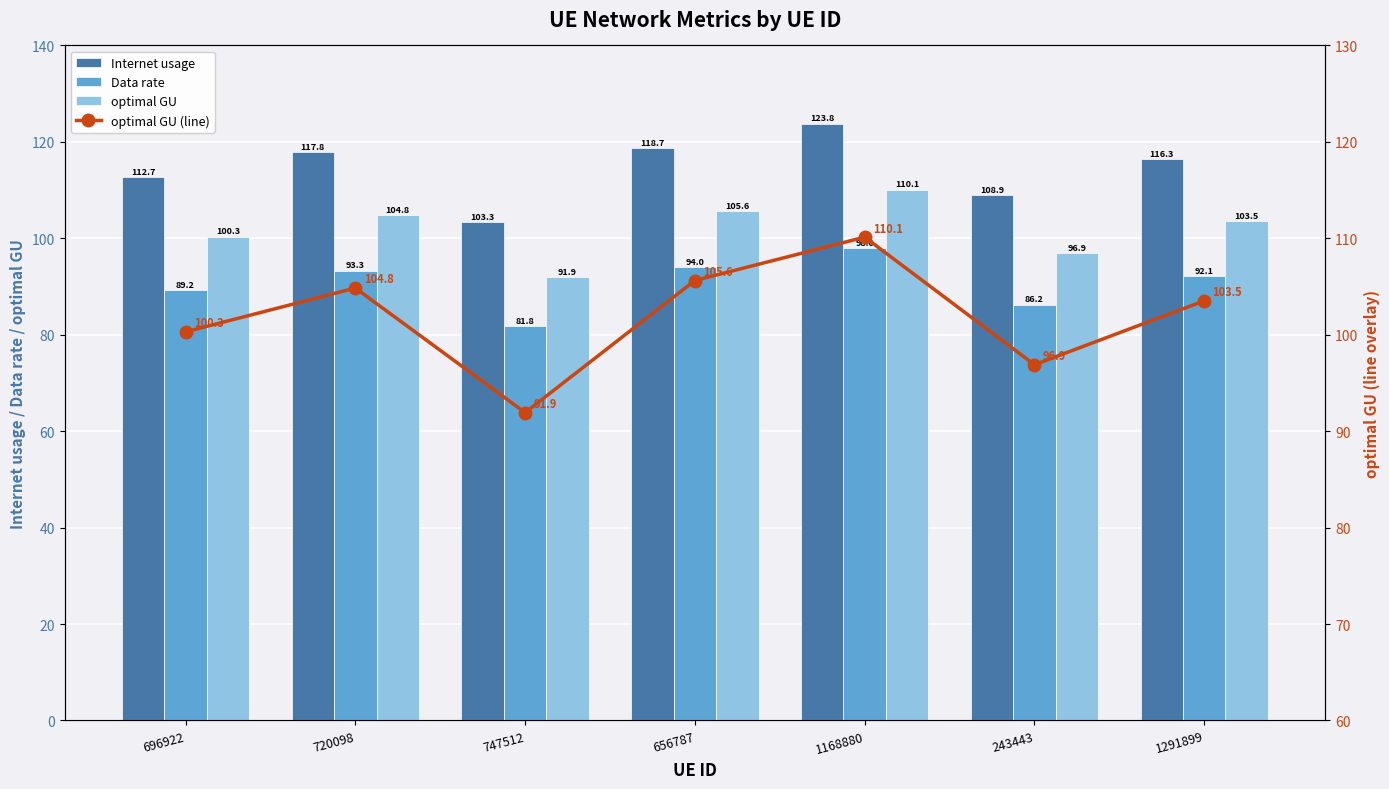

Where does the optimal GU (line) series first go above 103?

720098